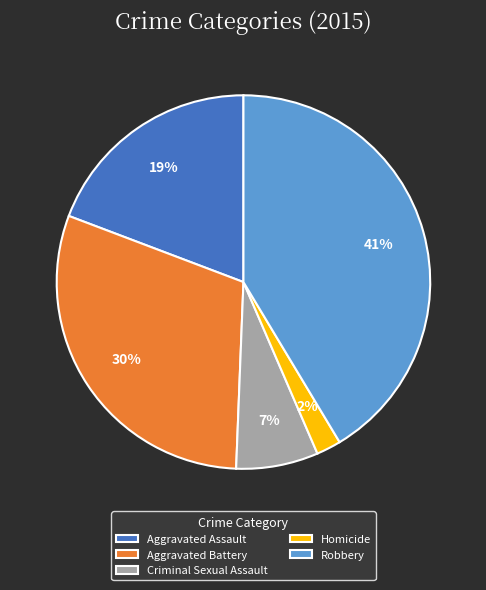

True or false: Homicide accounts for 2% of the total.

True